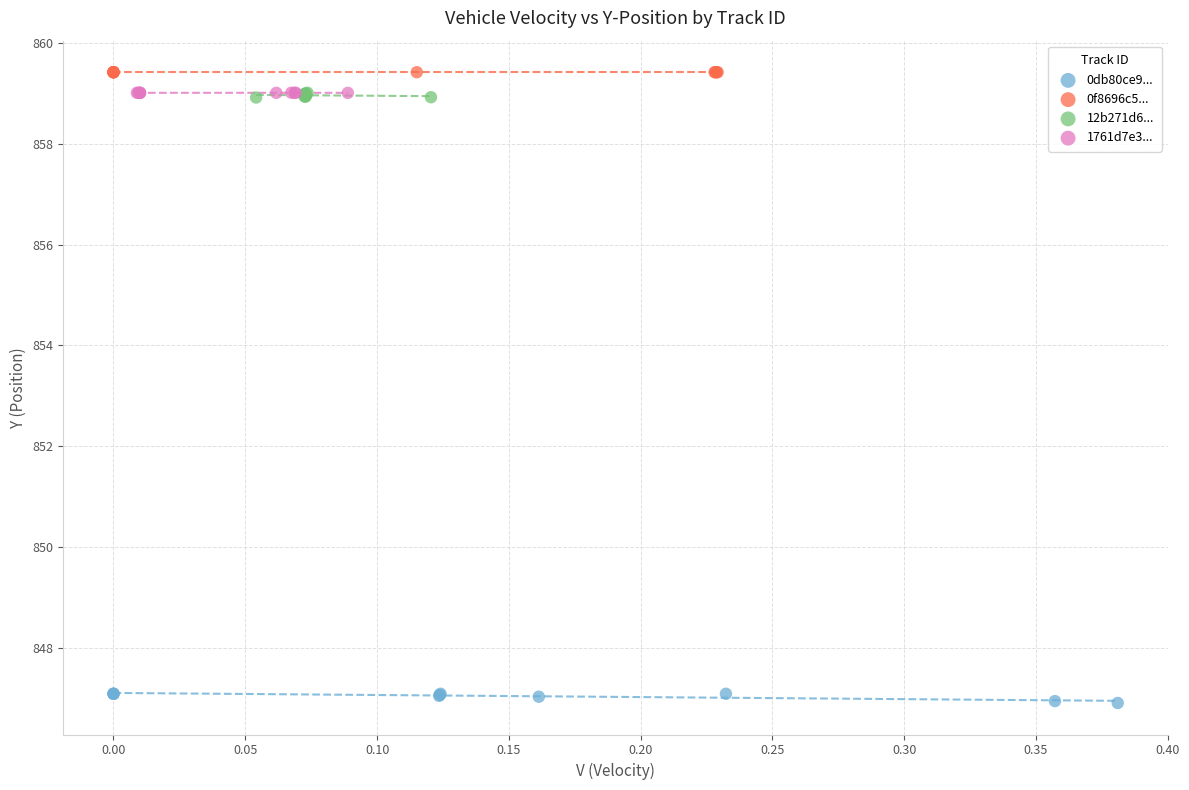

Which series reaches the minimum Y coordinate?

0db80ce9...